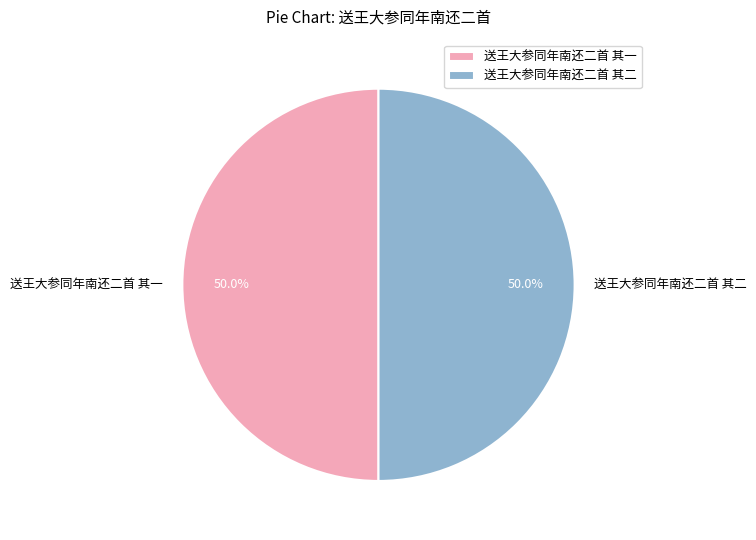

Approximately how many times larger is the value at 送王大参同年南还二首 其一 compared to 送王大参同年南还二首 其二?

1.0